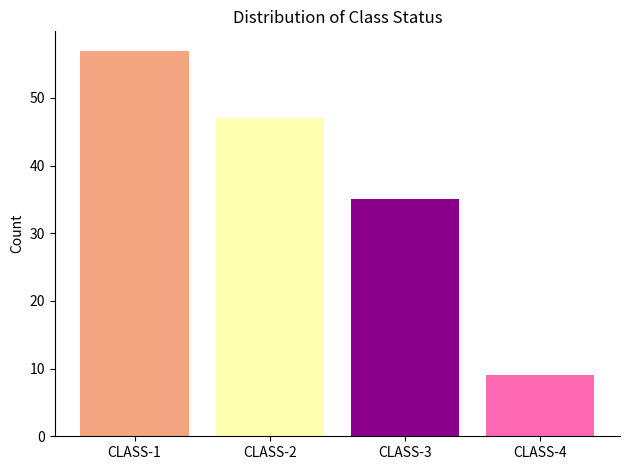

Reading left to right, list all the values displayed in this chart.

57	47	35	9